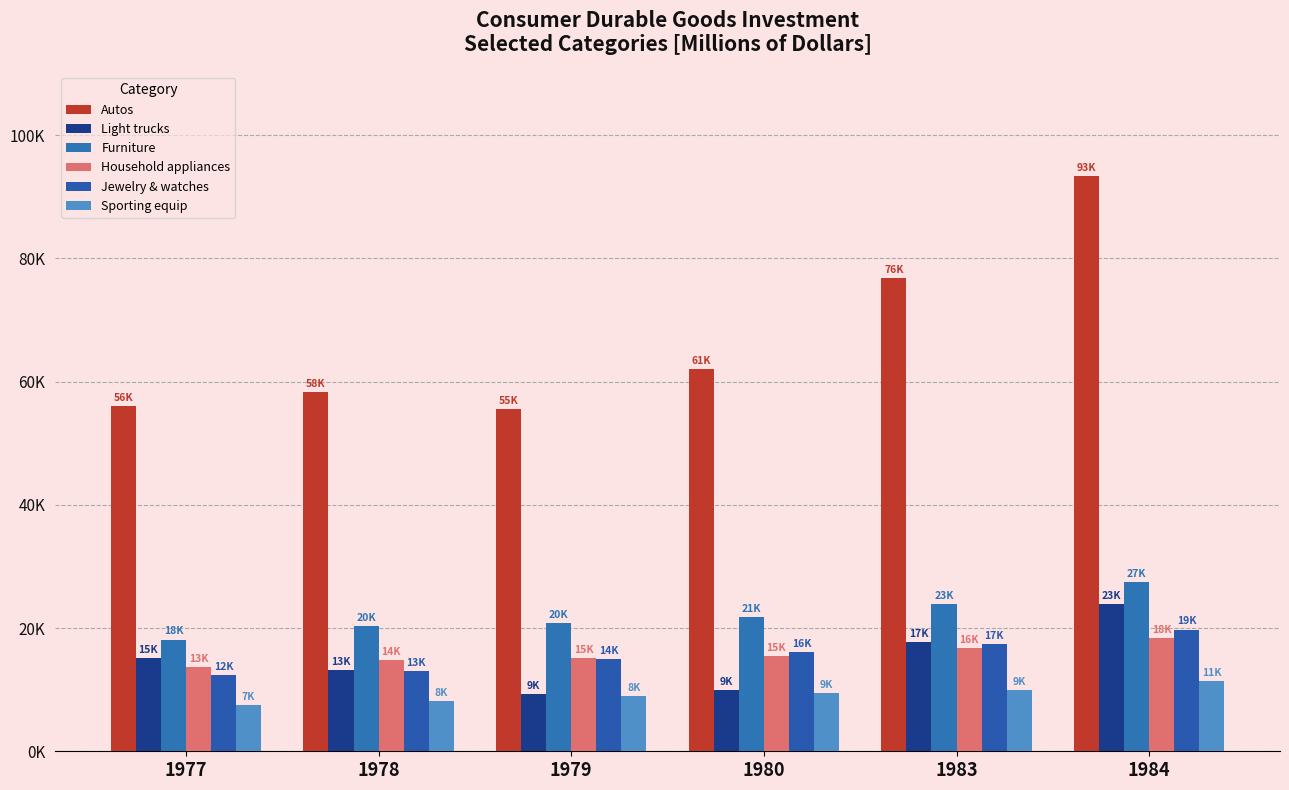

Are the bars grouped side by side (vs. stacked)?

Yes